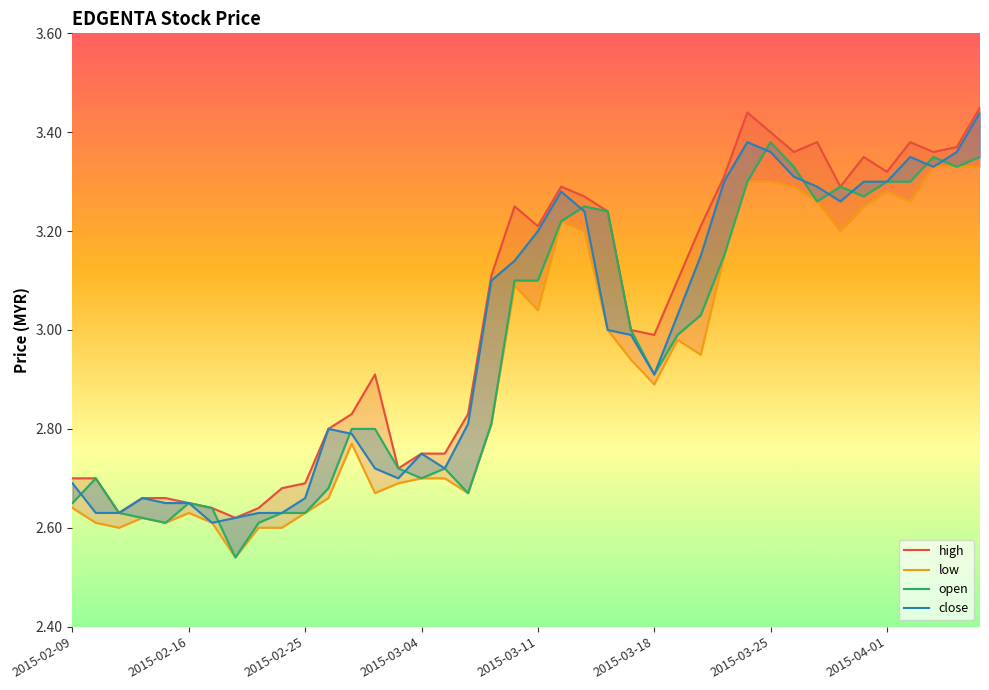

List the series in order of their overall mean, lowest first.

low, open, close, high